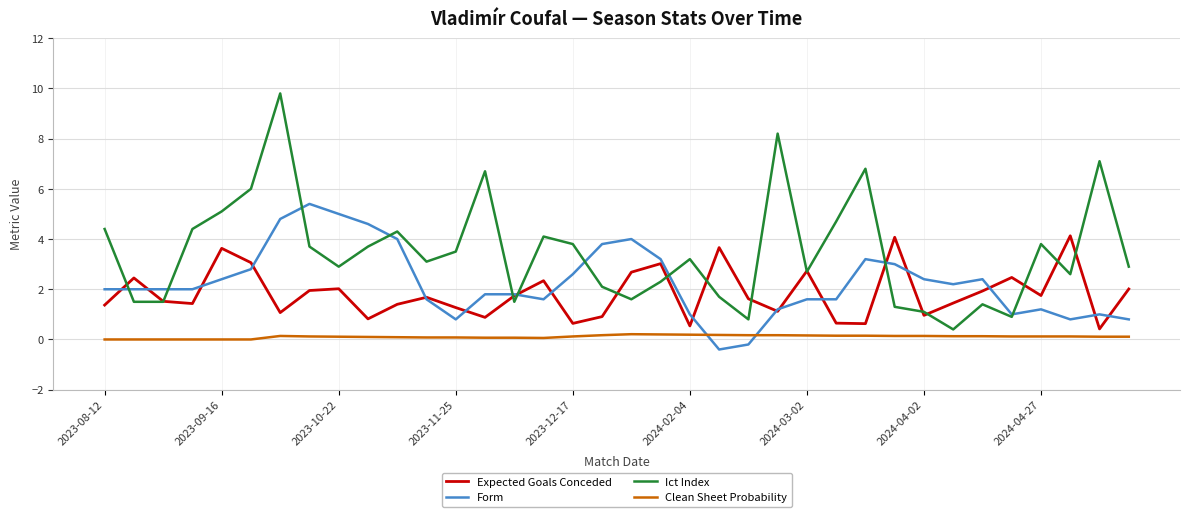

Rank the series by their maximum value, from highest to lowest.

Ict Index, Form, Expected Goals Conceded, Clean Sheet Probability